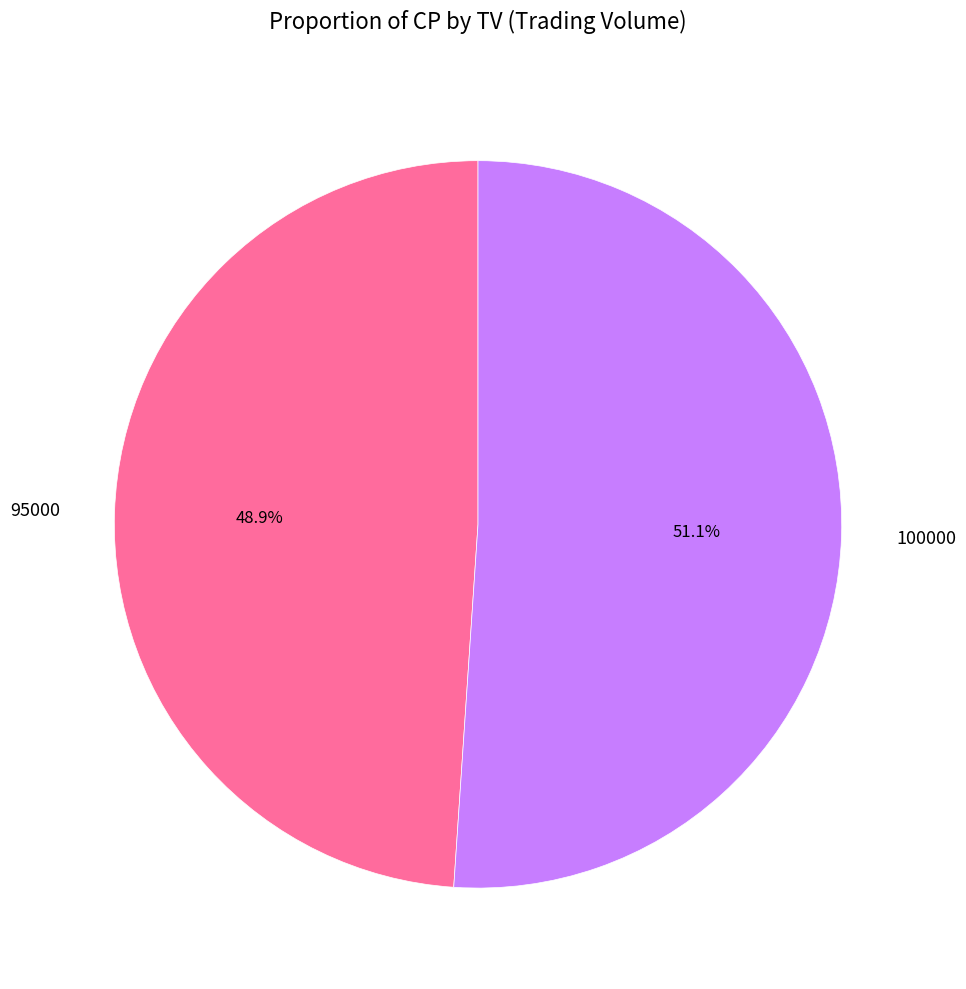

To the nearest percent, what is the combined percentage of 95000 and 100000?

100%